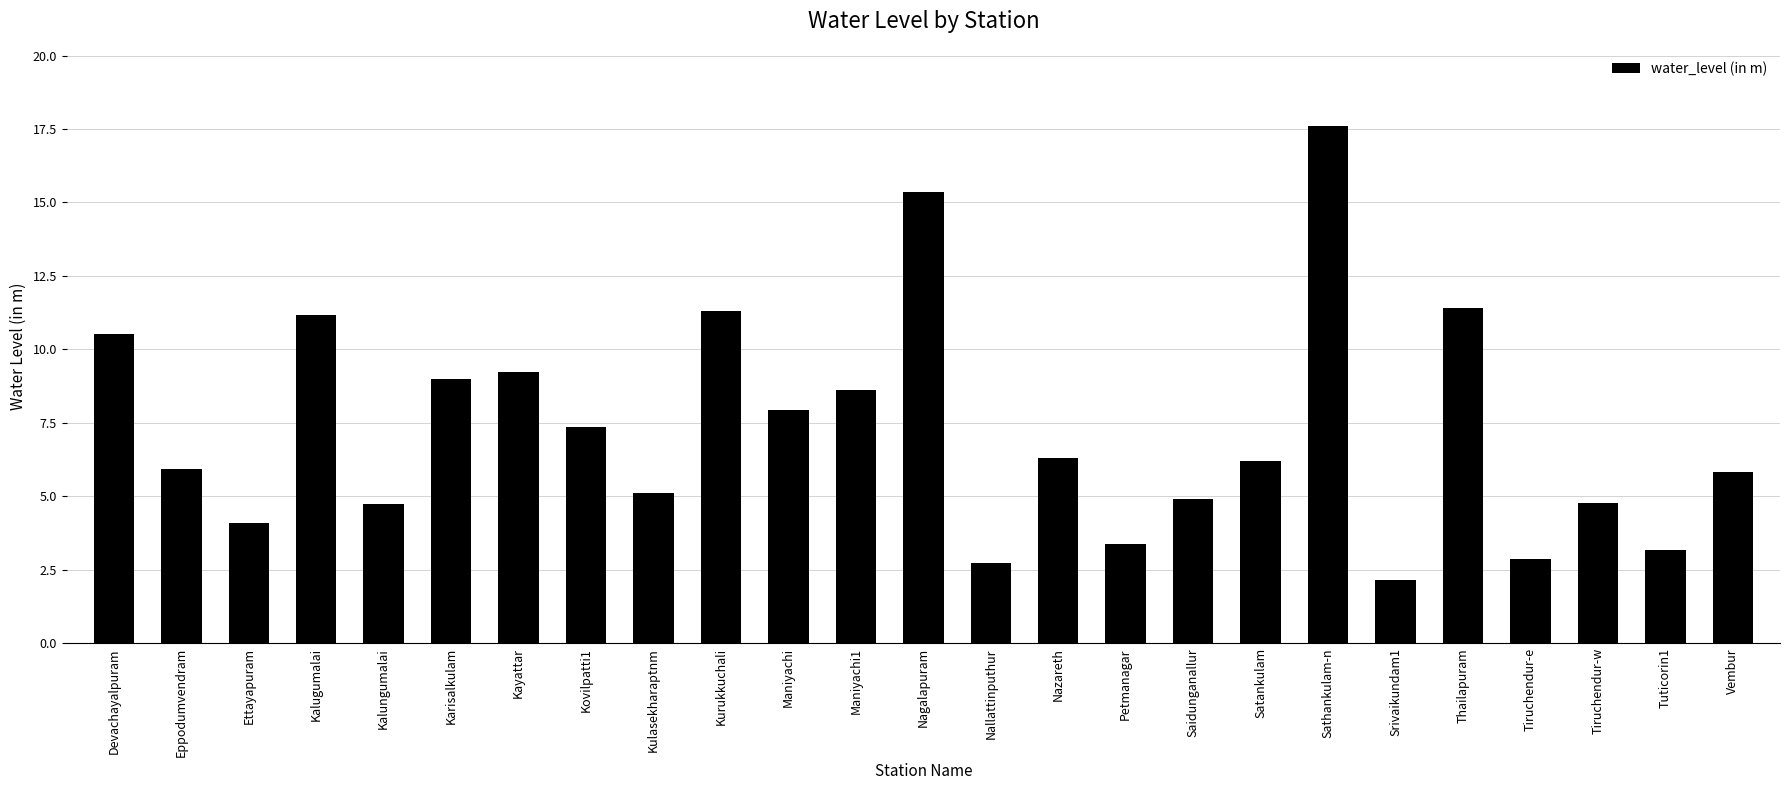

Does the chart contain any negative values?

No